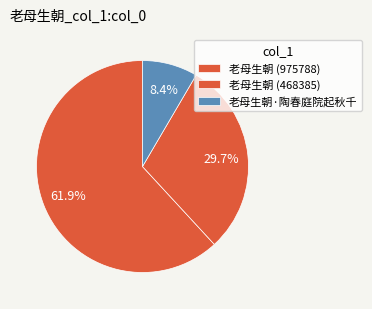

How much of the chart is everything except 老母生朝 (975788)?

38.1%